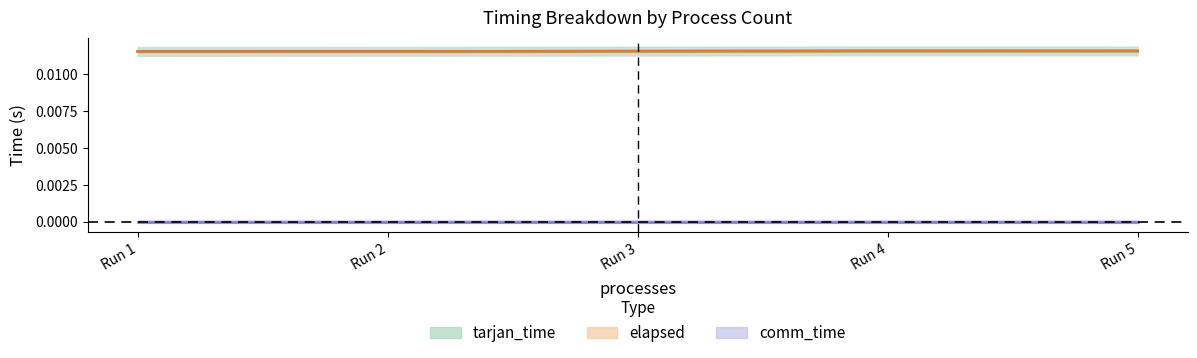

True or false: tarjan_time and elapsed cross at least once.

False